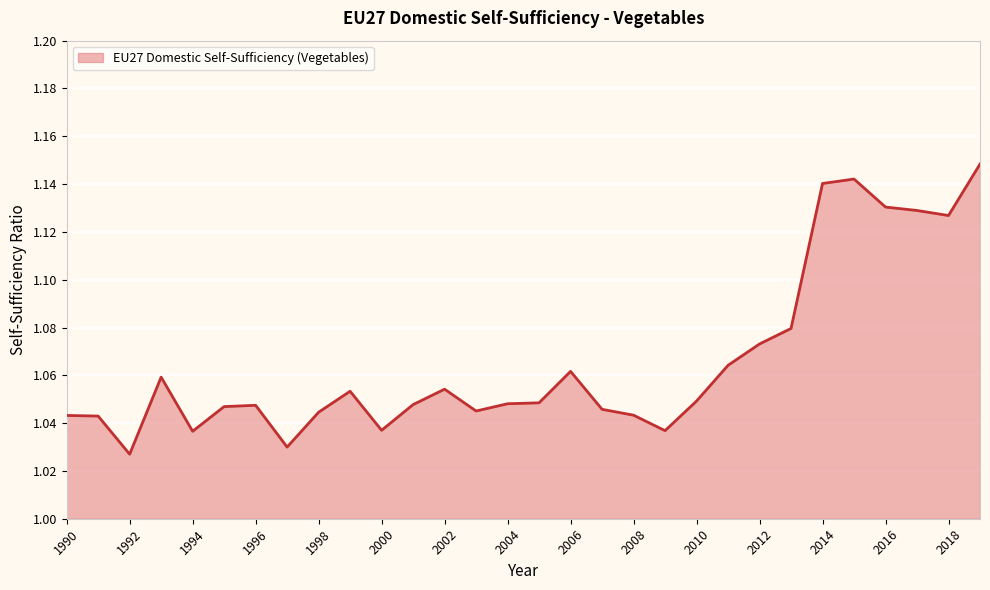

What is the difference between the maximum and minimum values?

0.1